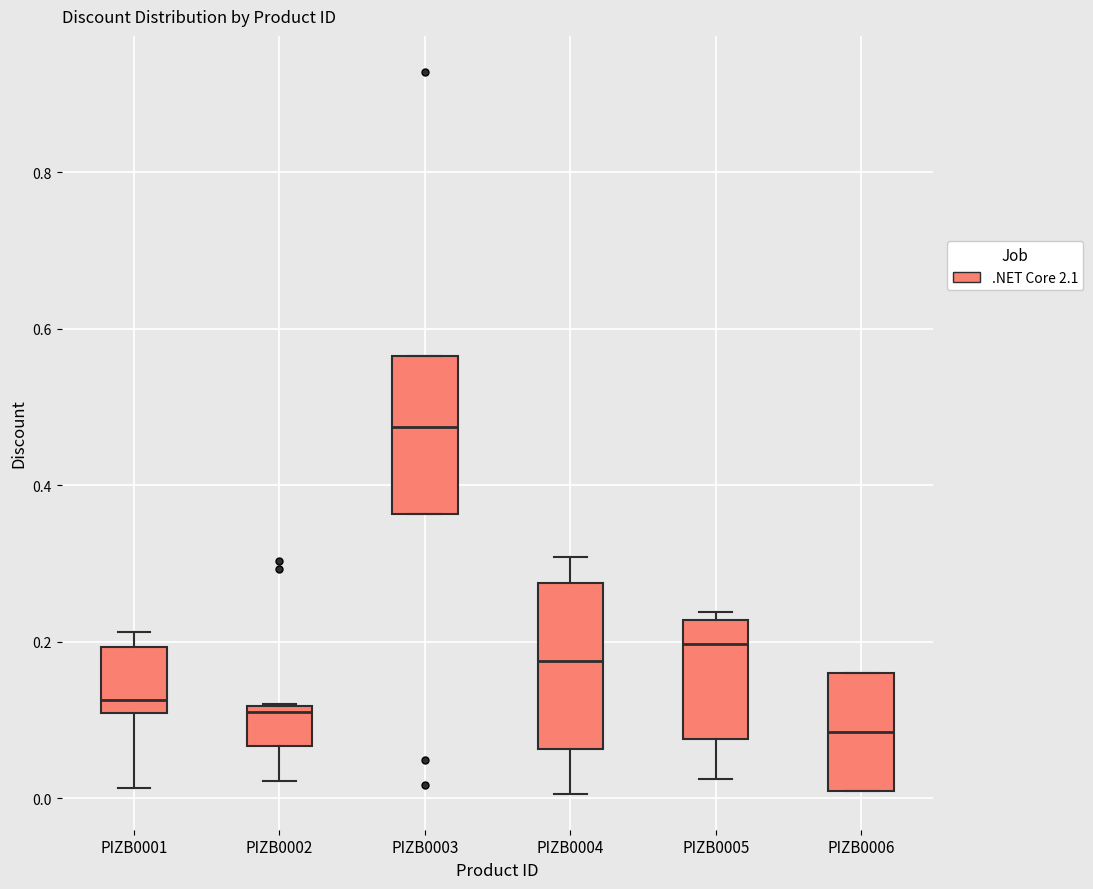

Reading left to right, transcribe this box plot: for each box, give where its median line is, the range the box spans, and where its two whiskers end, as read against the y-axis. The values are not printed on the chart, so give them approximately, as read against the axis.

PIZB0001: median 0.12, box 0.10 to 0.20, whiskers 0.02 to 0.22
PIZB0002: median 0.12 (just below the box's upper edge), box 0.06 to 0.12, whiskers 0.02 to 0.12
PIZB0003: median 0.48, box 0.36 to 0.56, whiskers 0.36 to 0.56
PIZB0004: median 0.18, box 0.06 to 0.28, whiskers 0.00 to 0.30
PIZB0005: median 0.20, box 0.08 to 0.22, whiskers 0.02 to 0.24
PIZB0006: median 0.08, box 0.02 to 0.16, whiskers 0.02 to 0.16